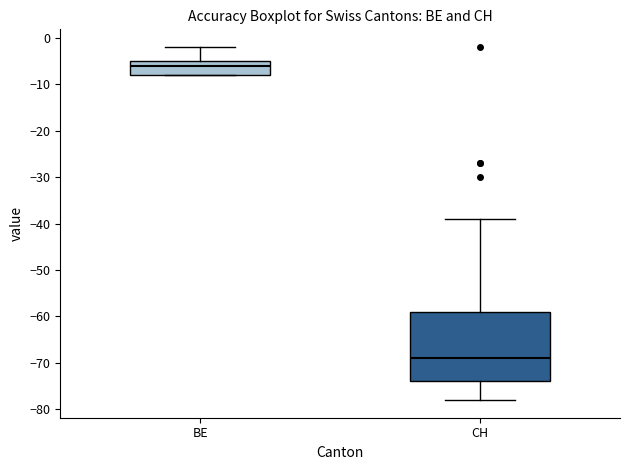

Reading left to right, transcribe this box plot: for each box, give where its median line is, the range the box spans, and where its two whiskers end, as read against the y-axis. The values are not printed on the chart, so give them approximately, as read against the axis.

BE: median -6, box -8 to -5, whiskers -8 to -2
CH: median -69, box -74 to -59, whiskers -78 to -39